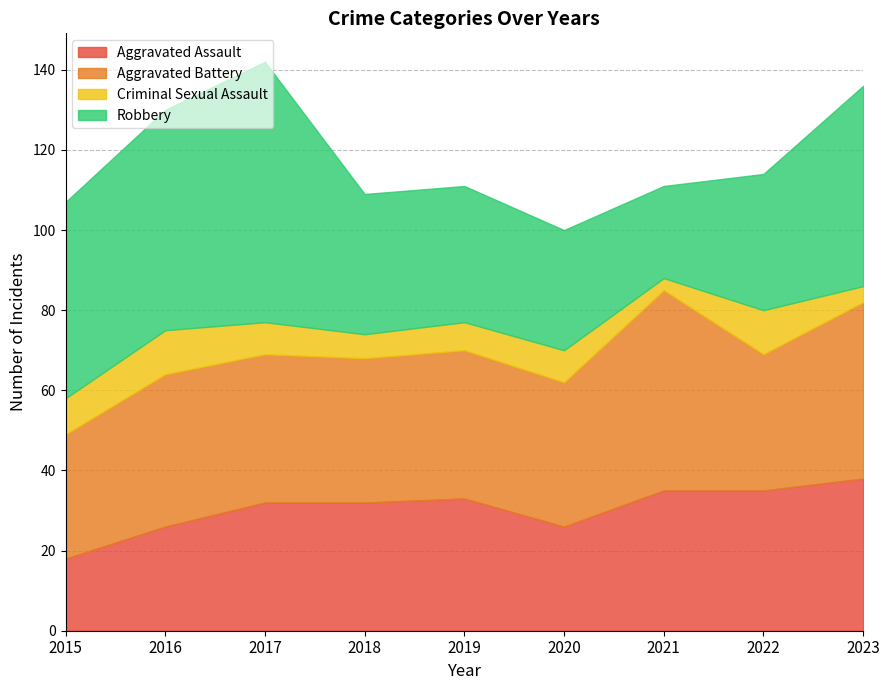

What is the difference between the second highest and minimum values in the Aggravated Battery series?

13